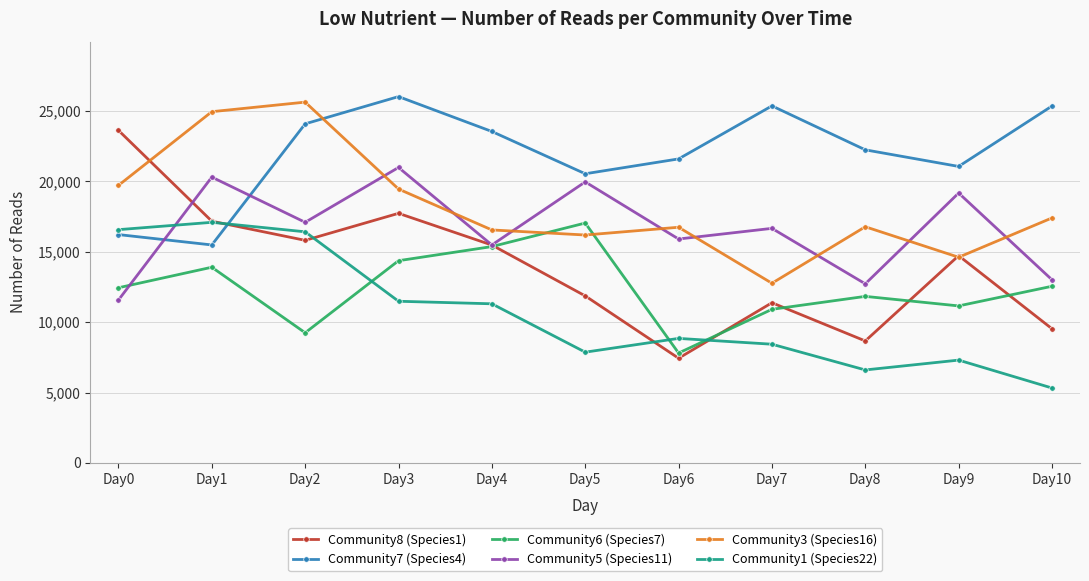

Rank the categories by Community8 (Species1) value from lowest to highest.

Day6, Day8, Day10, Day7, Day5, Day9, Day4, Day2, Day1, Day3, Day0